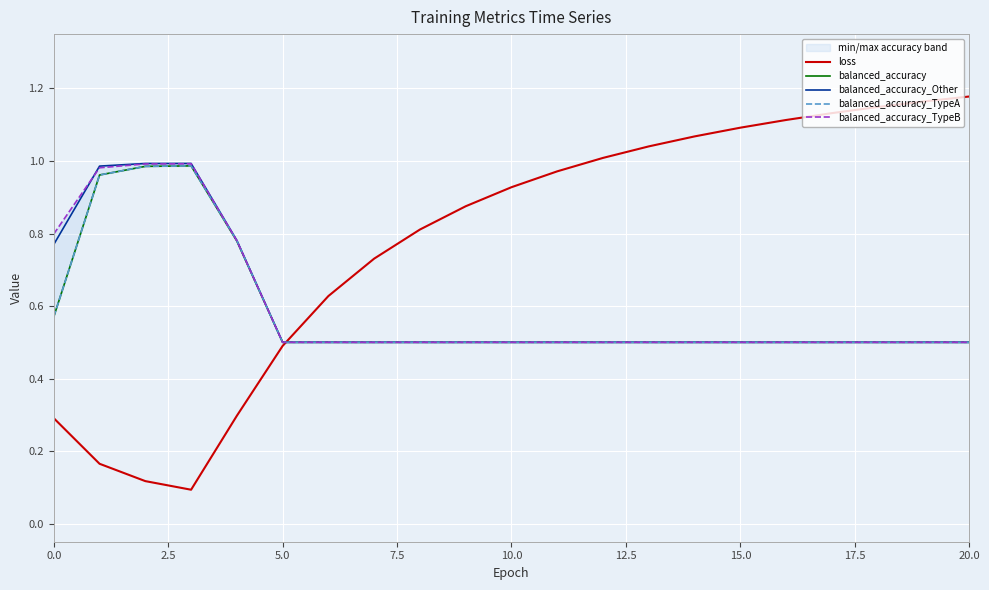

What is the lowest value of the balanced_accuracy_TypeB series?

0.5